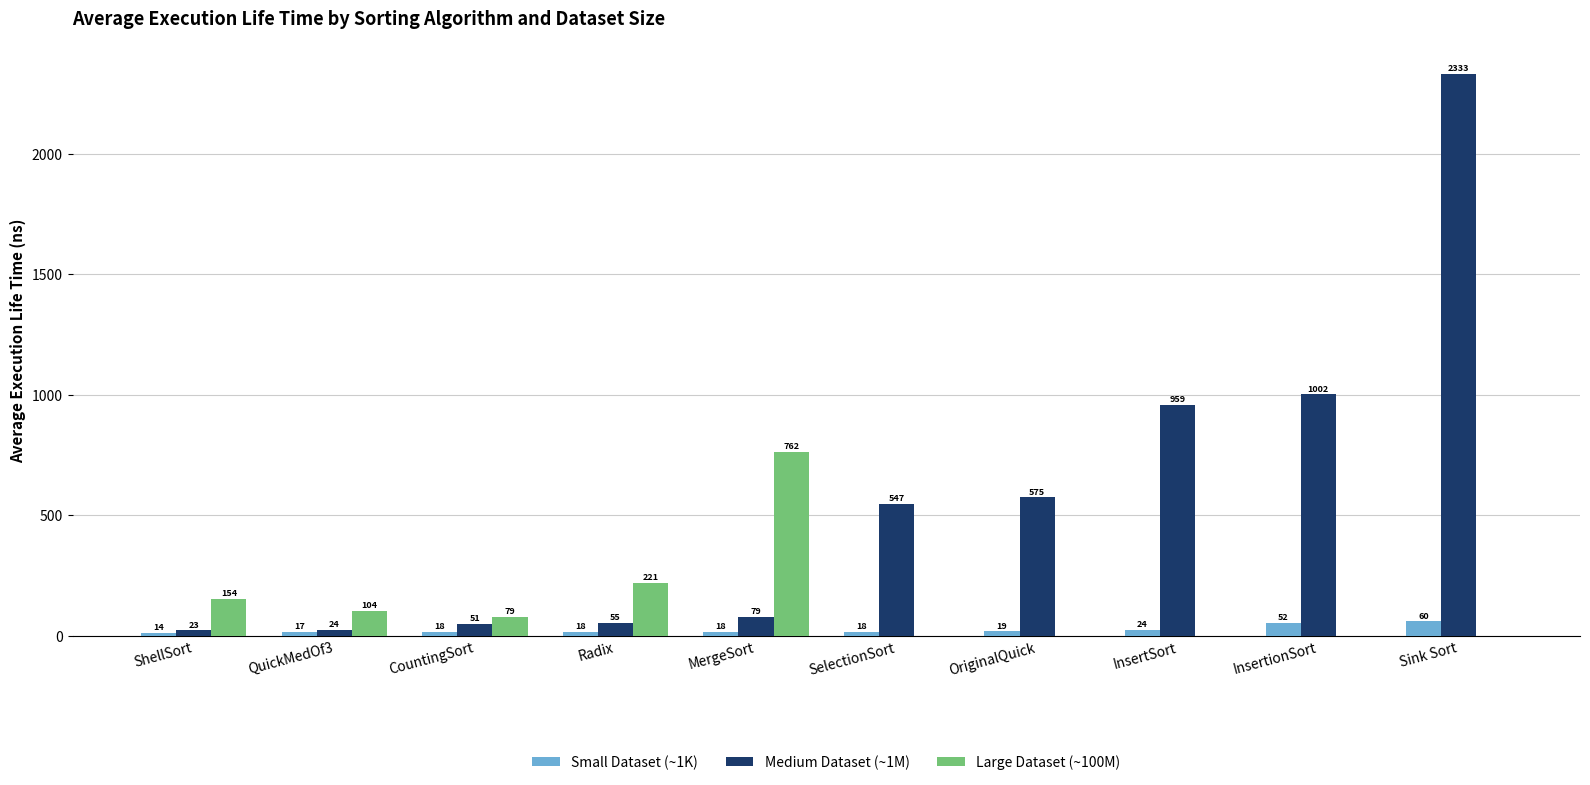

At which category is the sum across all series the highest?

Sink Sort